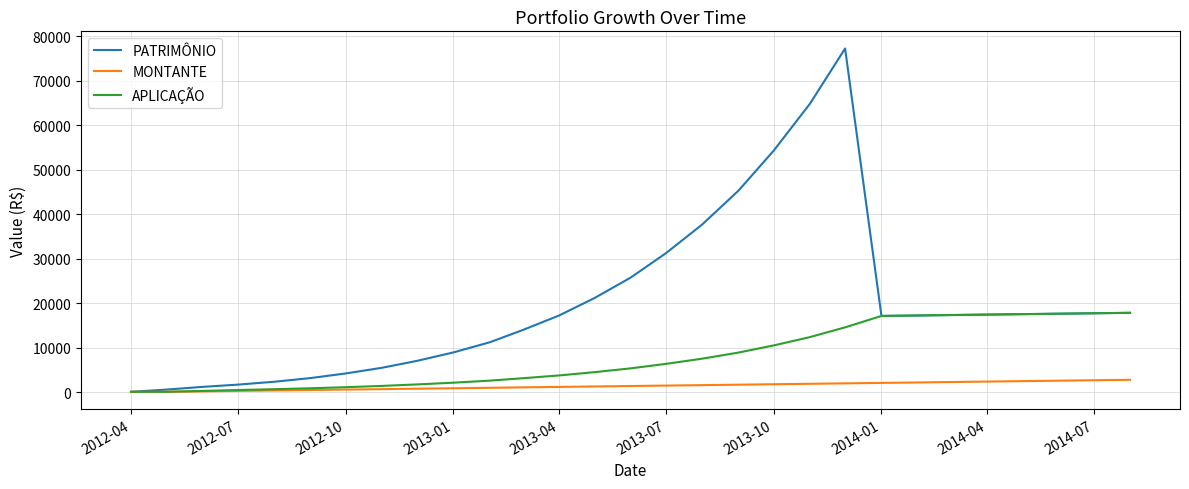

List the series in order of their peak value, lowest first.

MONTANTE, APLICAÇÃO, PATRIMÔNIO